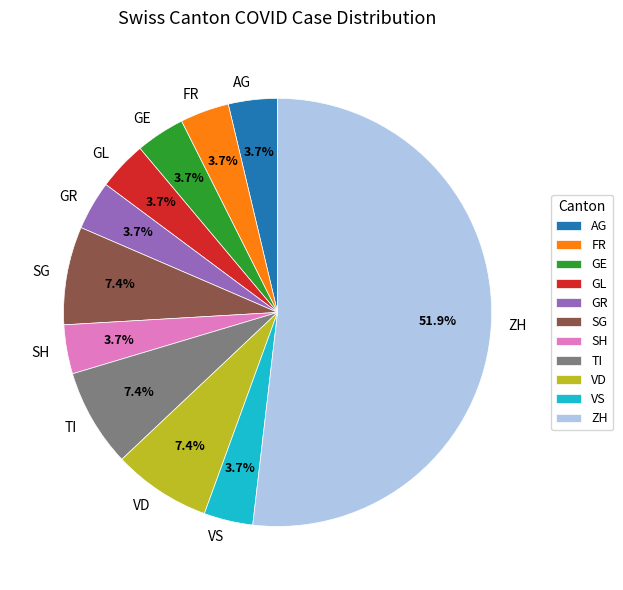

Which category accounts for the majority?

ZH